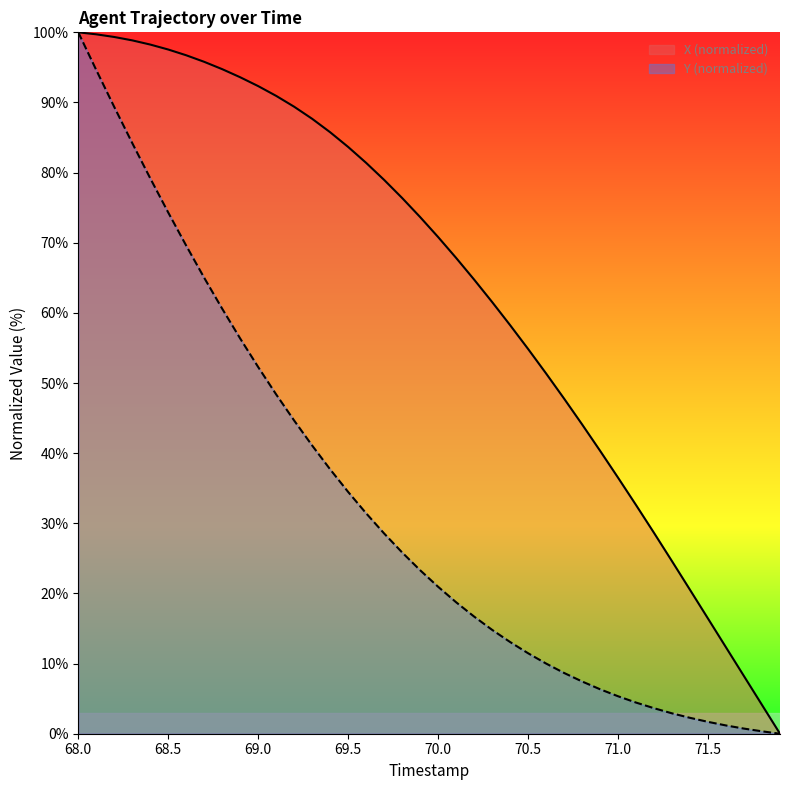

What is the difference between the second highest and minimum values in the X series?

99.7